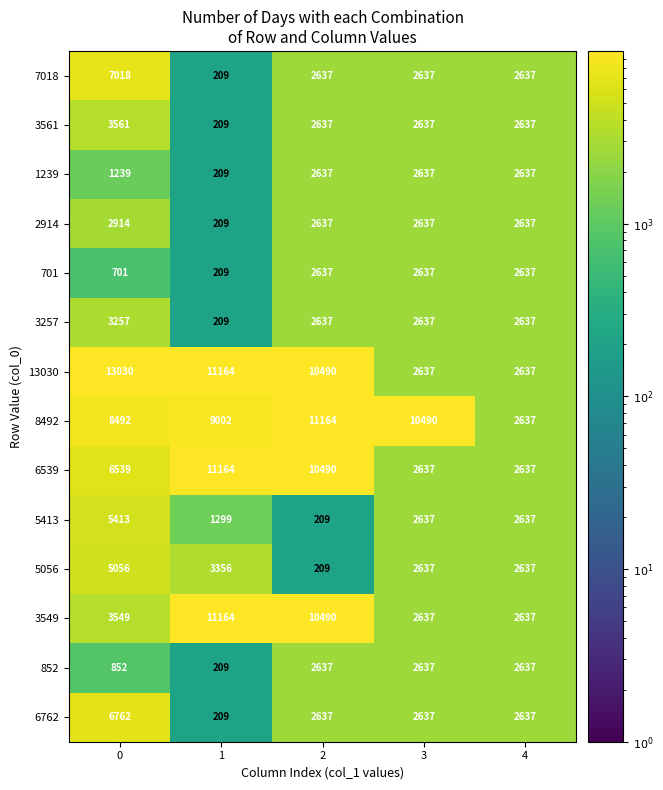

Count the number of categories in the chart.

5